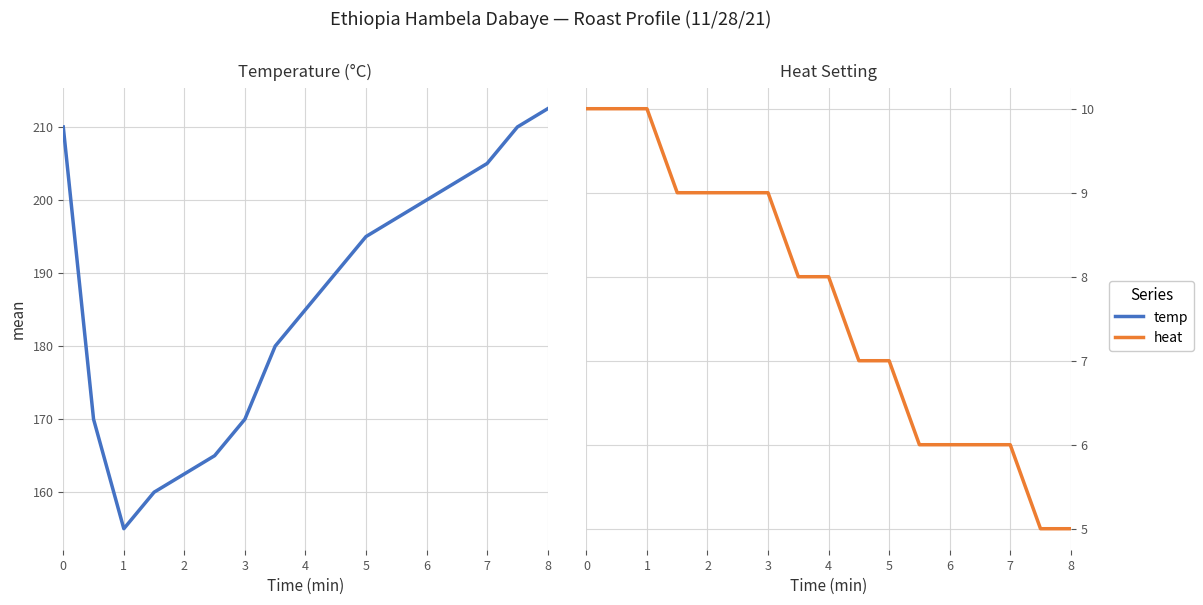

How many data points in temp are above 190?

8